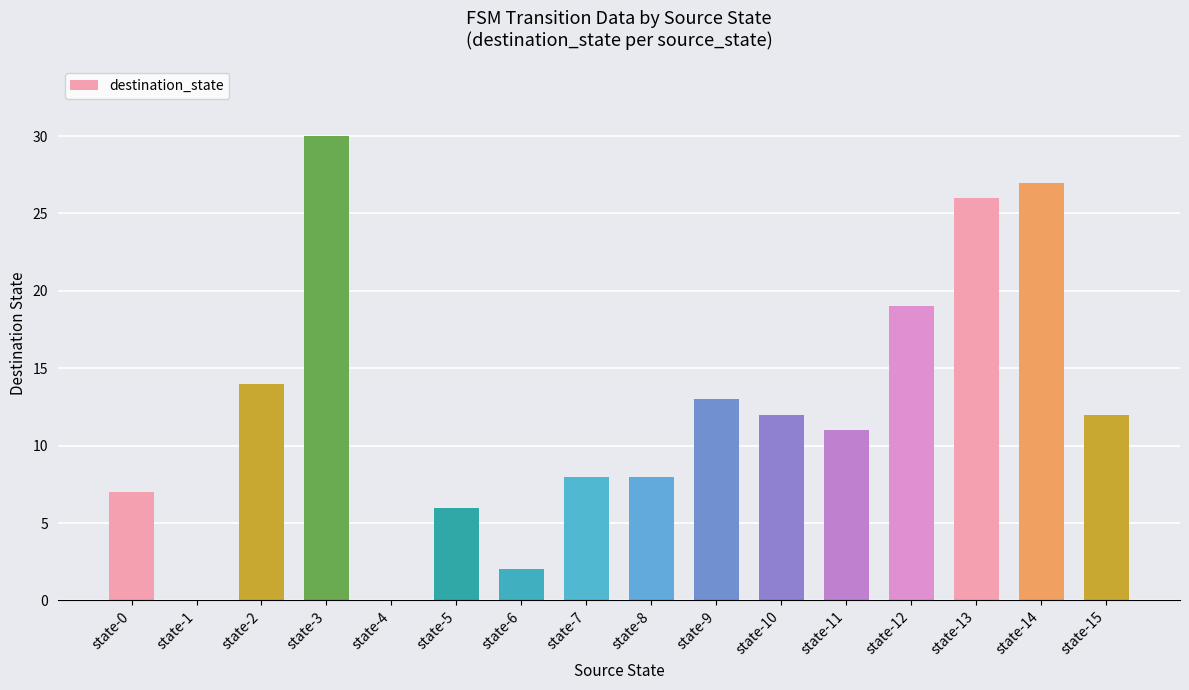

Count the number of data series in this chart.

1